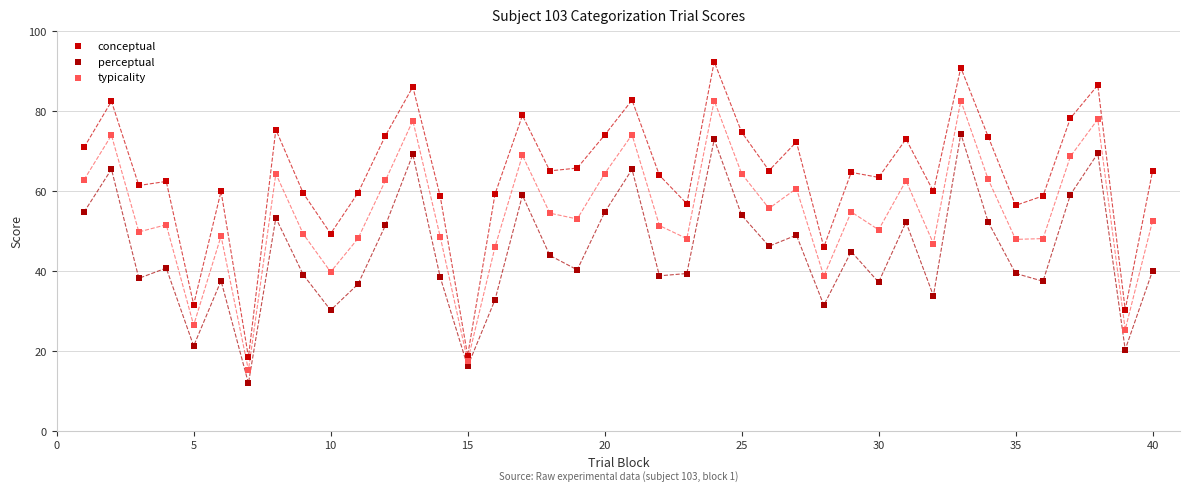

Which series has the largest Y range (max minus min)?

conceptual